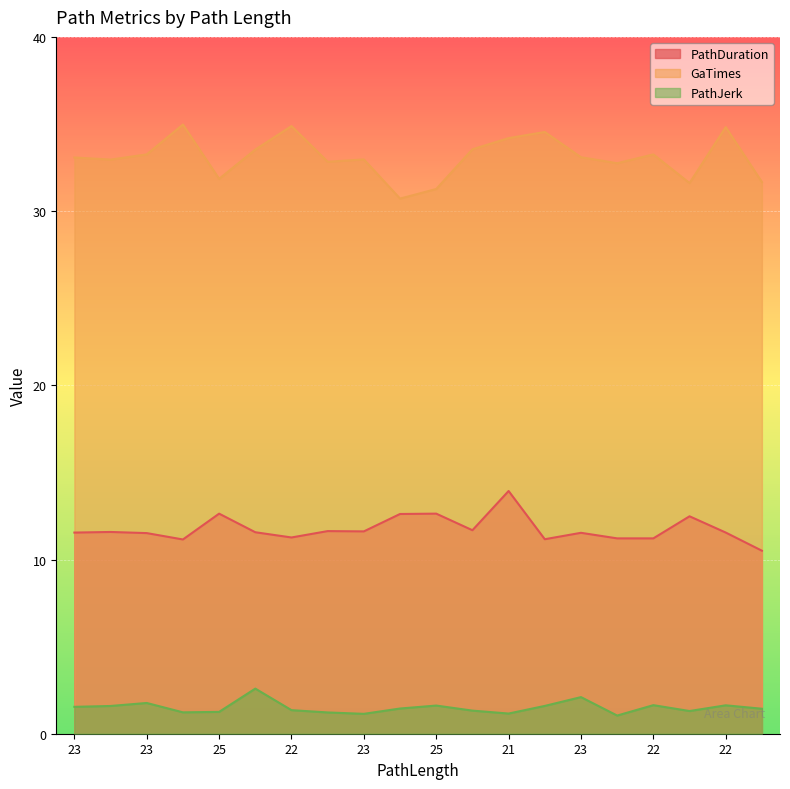

Reading right to left, list all the values displayed in this chart.

PathDuration: 10.5	11.5	12.5	11.2	11.2	11.5	11.2	13.9	11.7	12.6	12.6	11.6	11.6	11.3	11.6	12.6	11.1	11.5	11.6	11.5
GaTimes: 31.7	34.8	31.6	33.3	32.7	33.1	34.5	34.2	33.5	31.3	30.7	33.0	32.8	34.9	33.5	31.9	35.0	33.3	33.0	33.1
PathJerk: 1.4	1.6	1.3	1.6	1.0	2.1	1.6	1.2	1.3	1.6	1.4	1.1	1.2	1.4	2.6	1.3	1.2	1.8	1.6	1.5